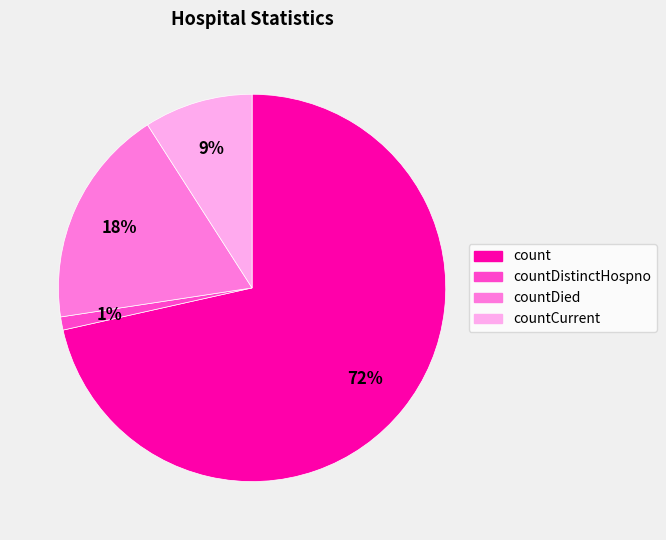

To the nearest percent, what is the average slice percentage?

25%